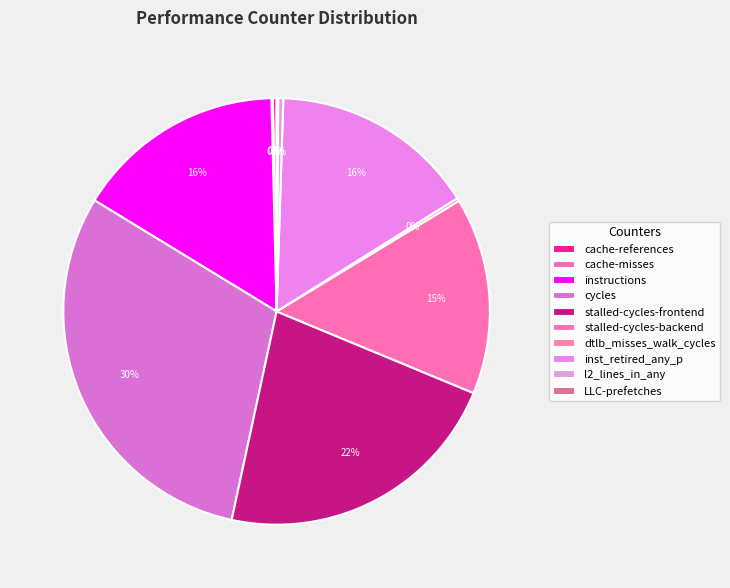

True or false: cycles accounts for 30% of the total.

True